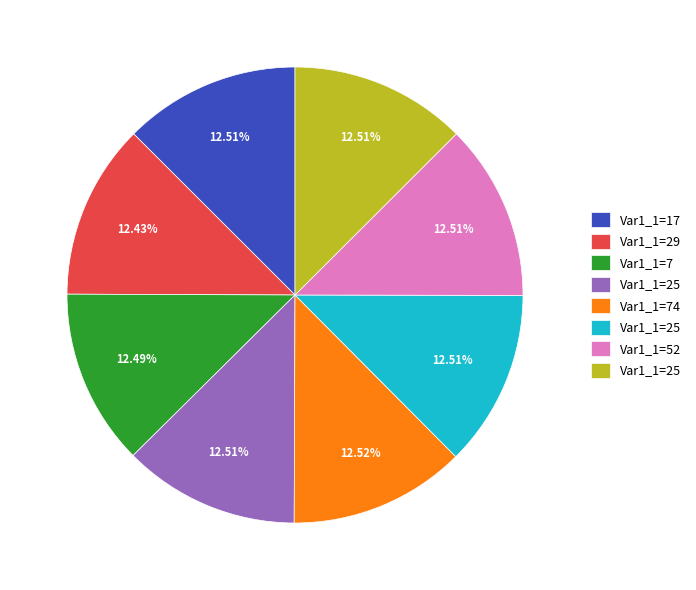

Does any single category account for the majority?

No